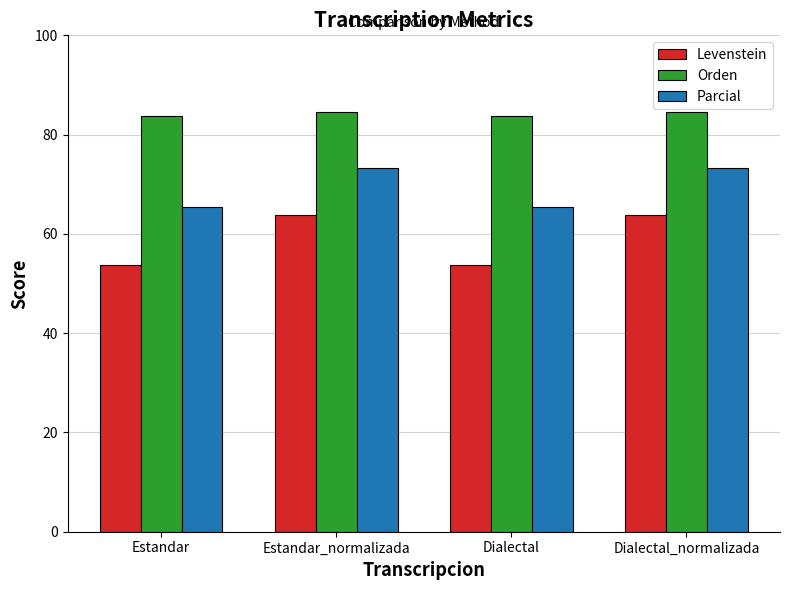

What are all the series names shown in the legend?

Levenstein, Orden, Parcial